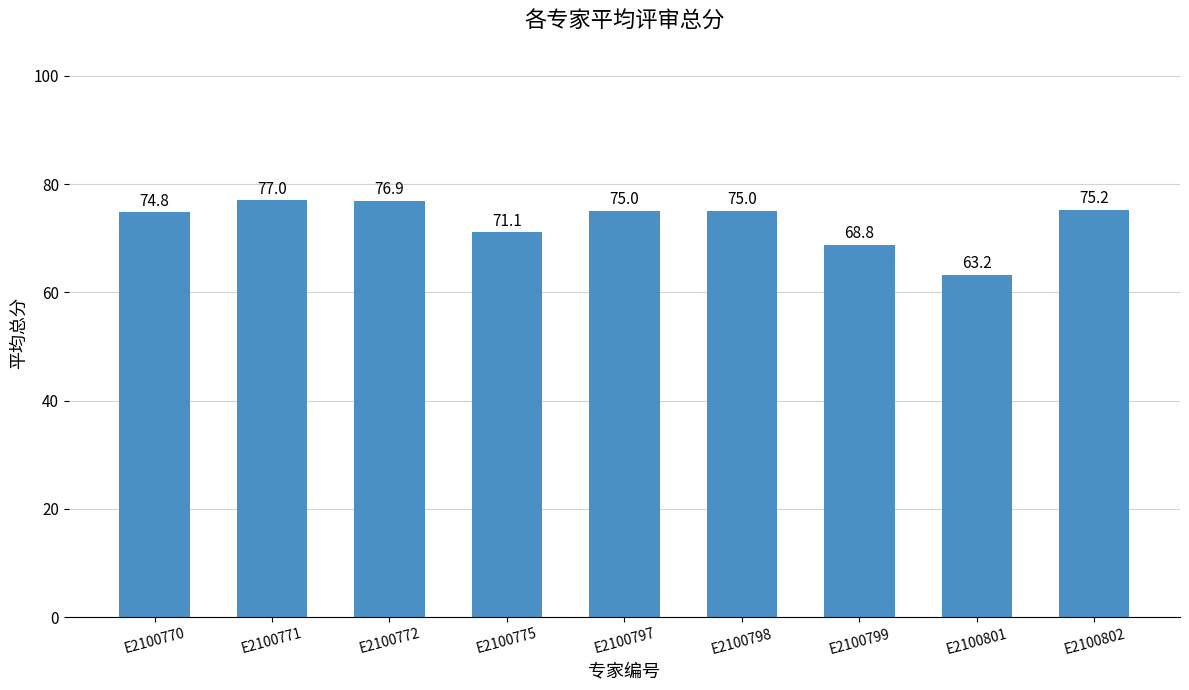

How many bars are there in total?

9